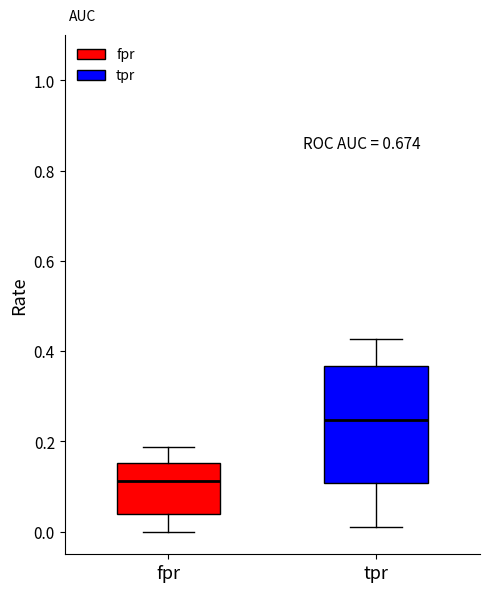

Which box has the lowest median line?

fpr